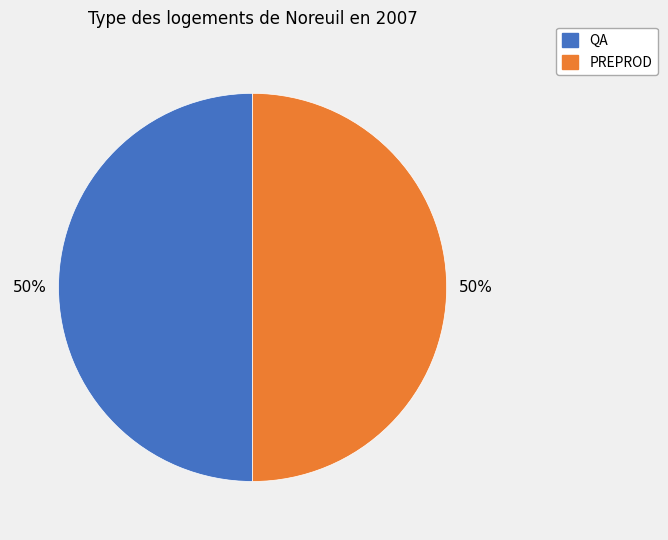

Is the sum of QA and PREPROD greater than half?

Yes